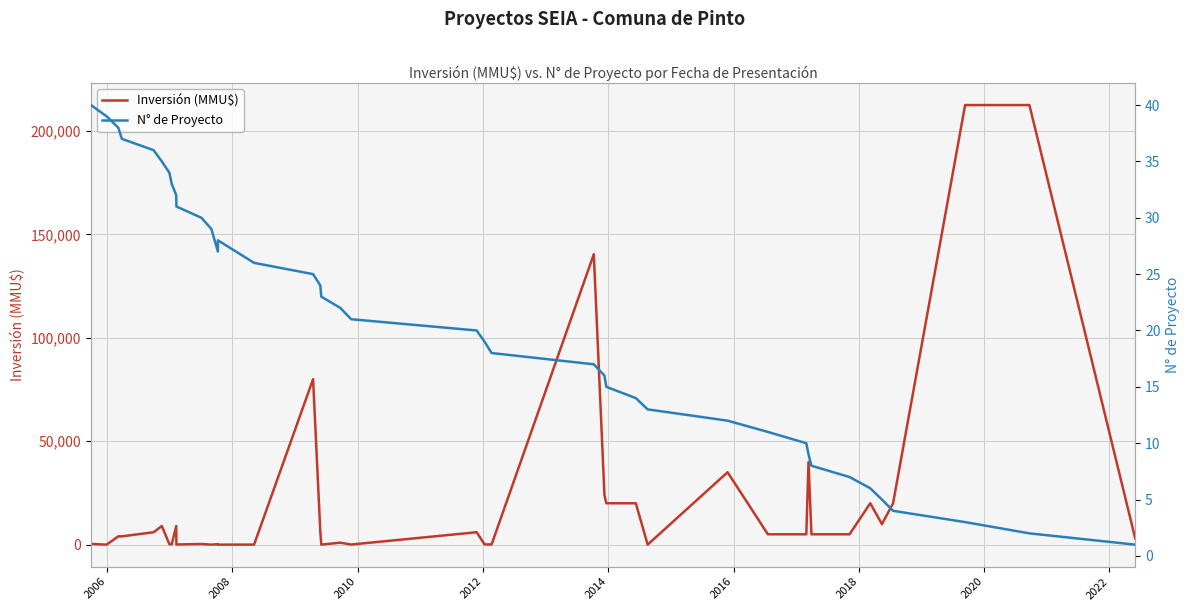

What is the value of the N° de Proyecto point at the 23rd from the left?

18